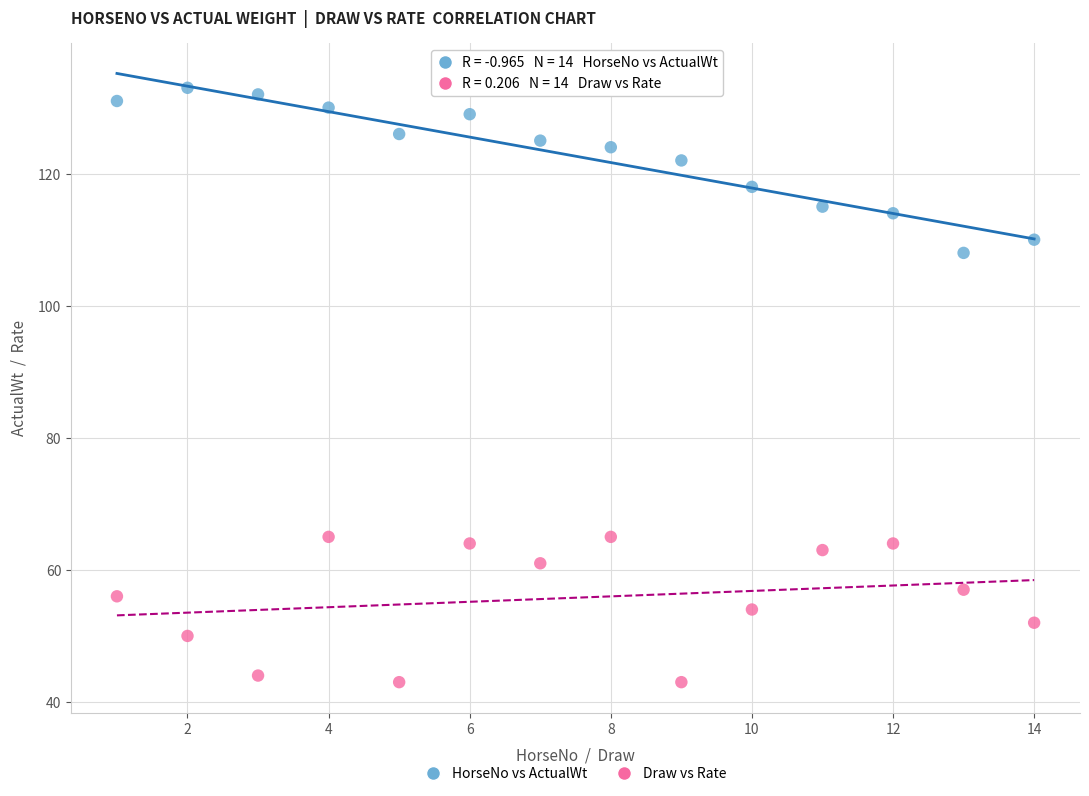

Which series reaches the maximum Y coordinate?

HorseNo vs ActualWt